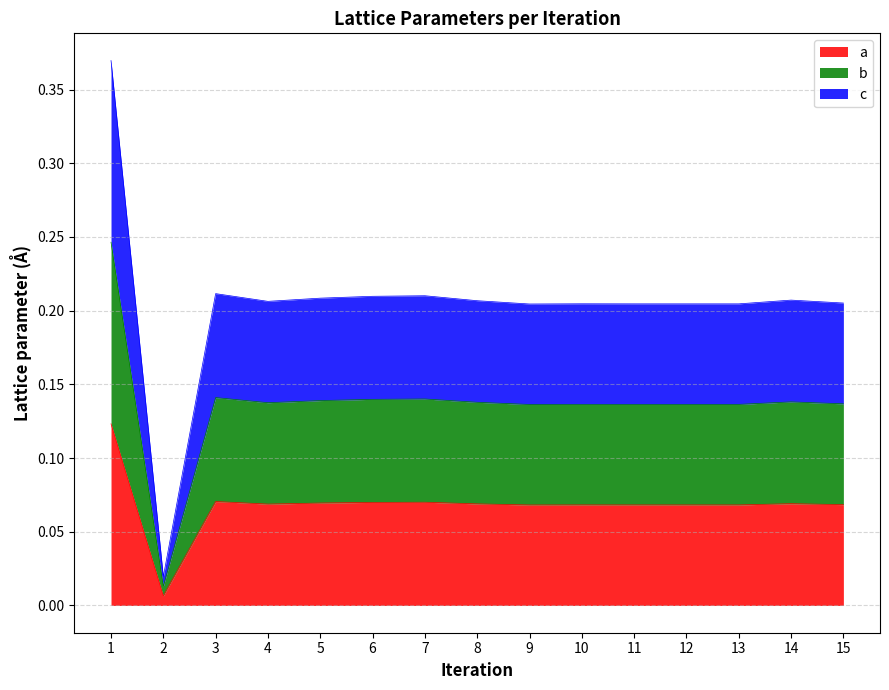

At which category is the sum across all series the highest?

1